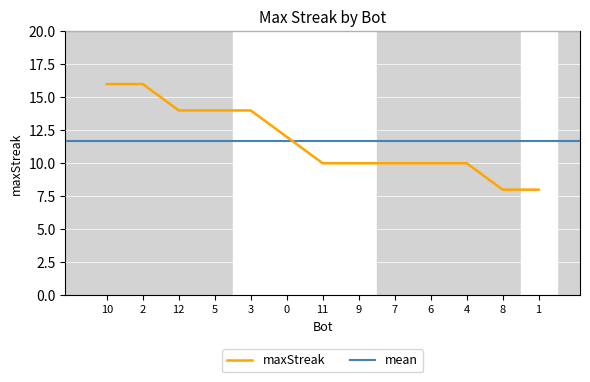

What is the sum of the values at 0 and 4?

22